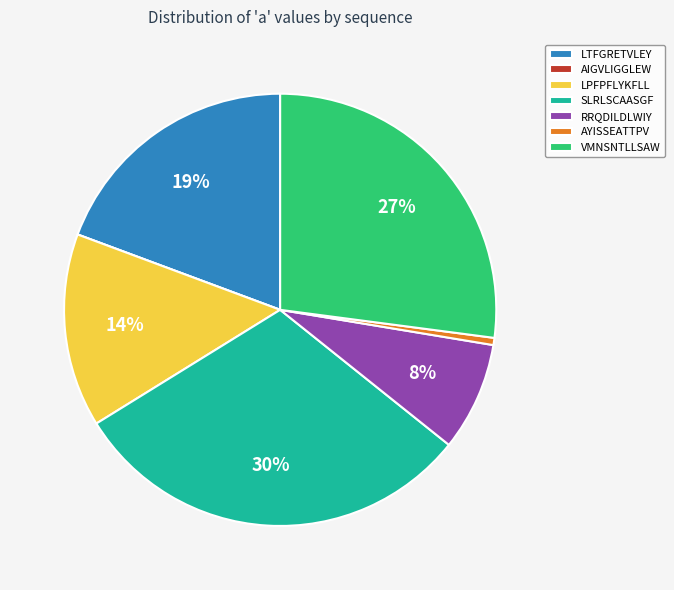

Is LTFGRETVLEY the majority of the pie?

No